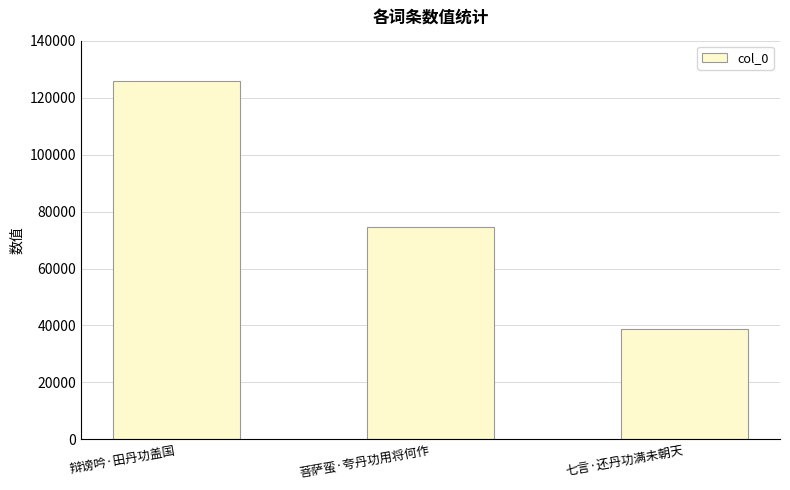

What is the value of the 1st bar from the left?

125766